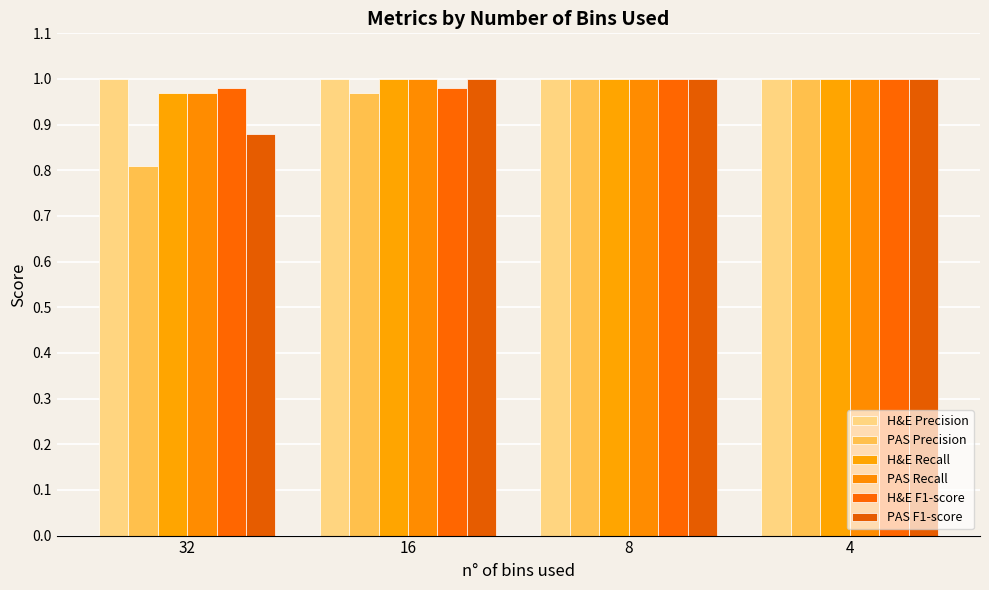

Are the bars horizontal?

No